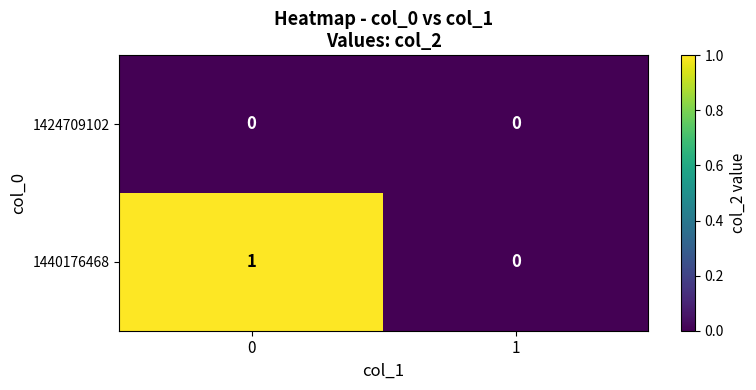

Reading left to right, what are all the values shown in this chart?

1424709102: 0=0	1=0
1440176468: 0=1	1=0